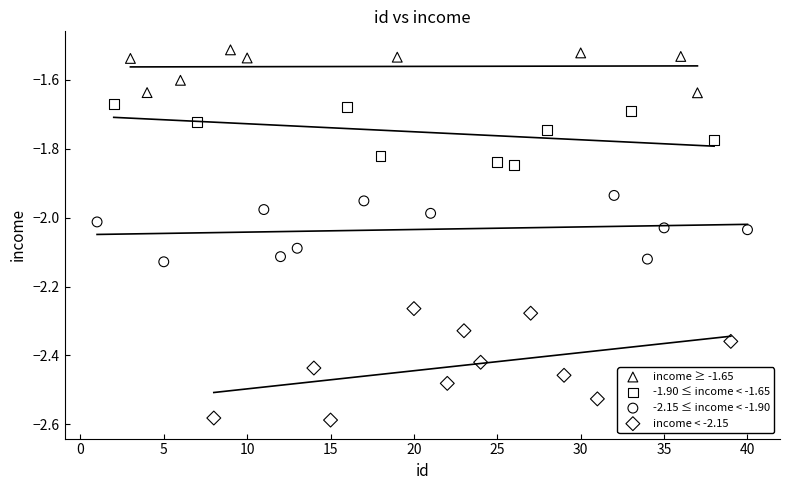

Which series reaches the maximum Y coordinate?

income ≥ -1.65